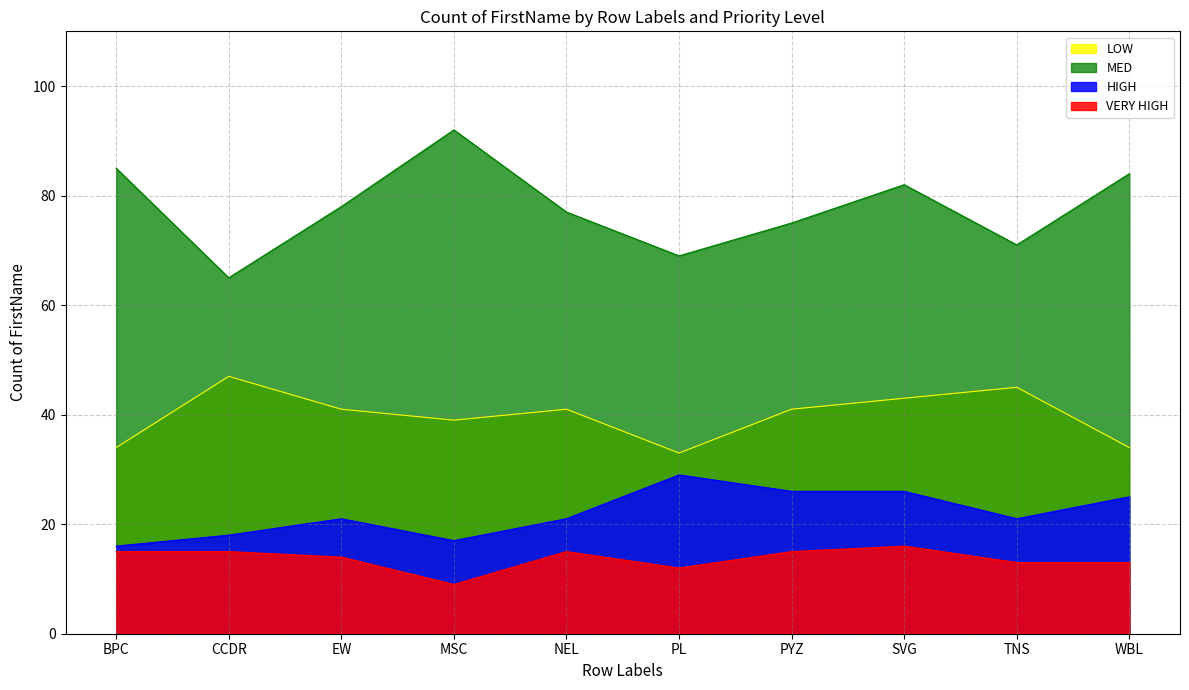

What are all the series names shown in the legend?

LOW, MED, HIGH, VERY HIGH